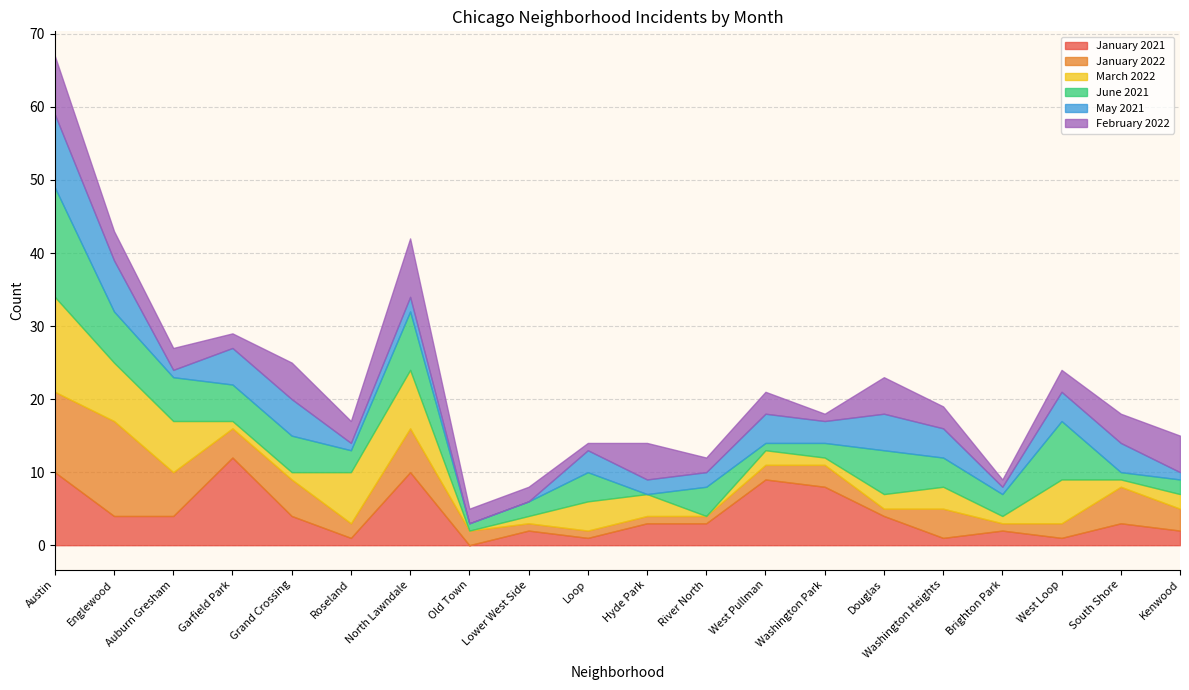

At which category does January 2022 reach its first local valley?

Garfield Park